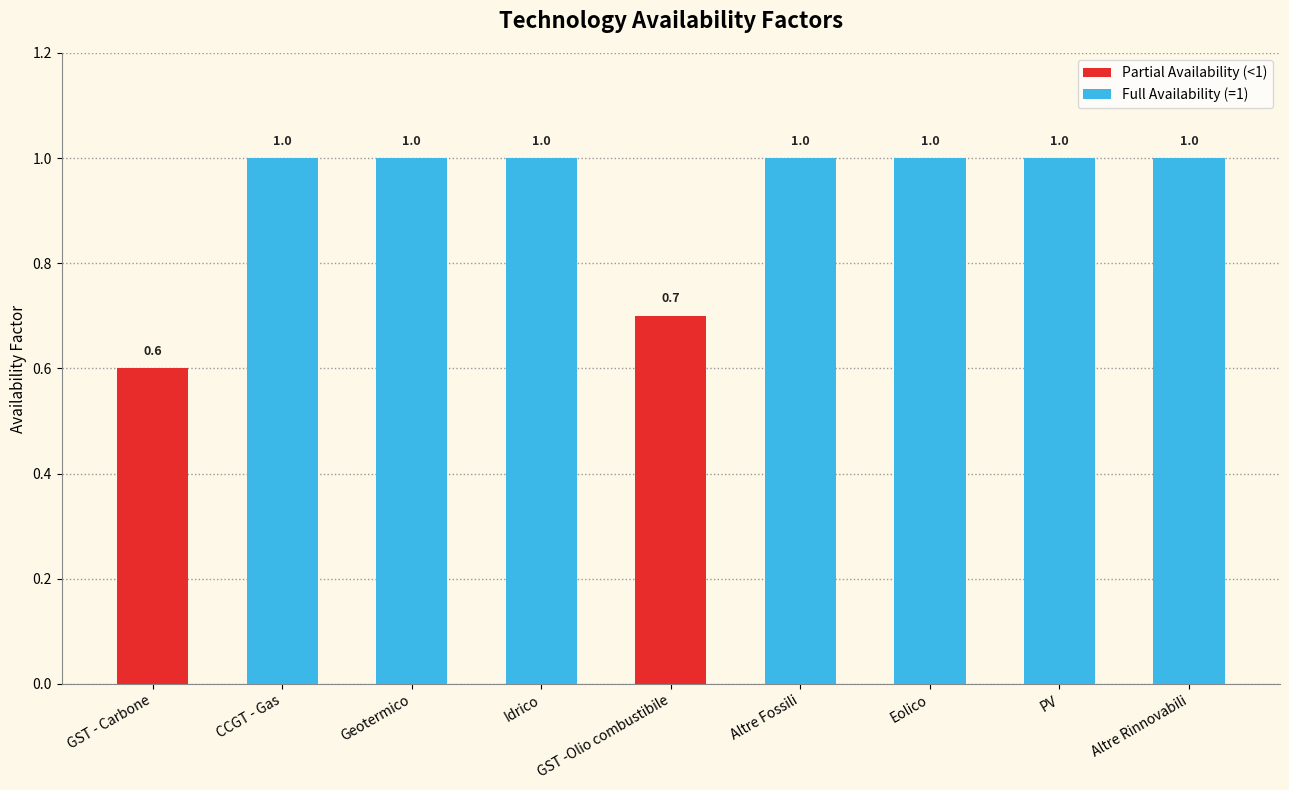

What is the greatest value displayed?

1.0